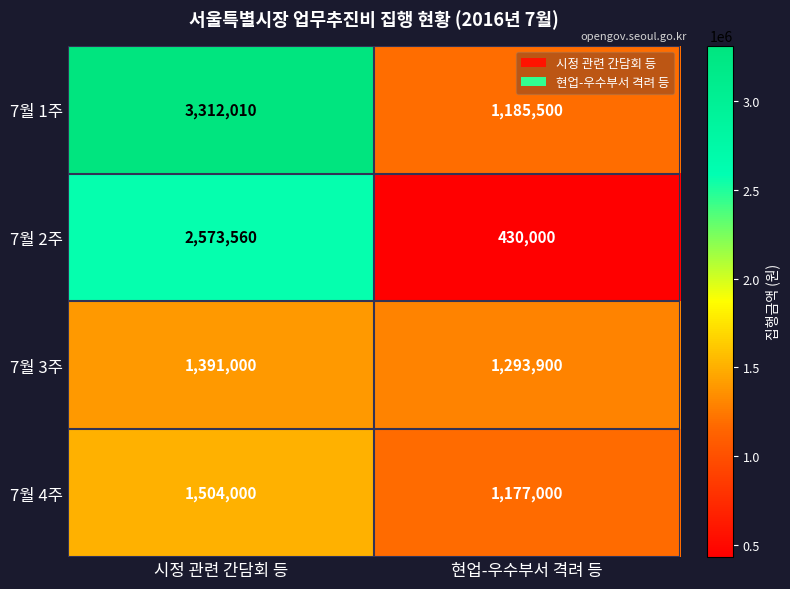

What is the total value across all series at 시정 관련 간담회 등?

8780570